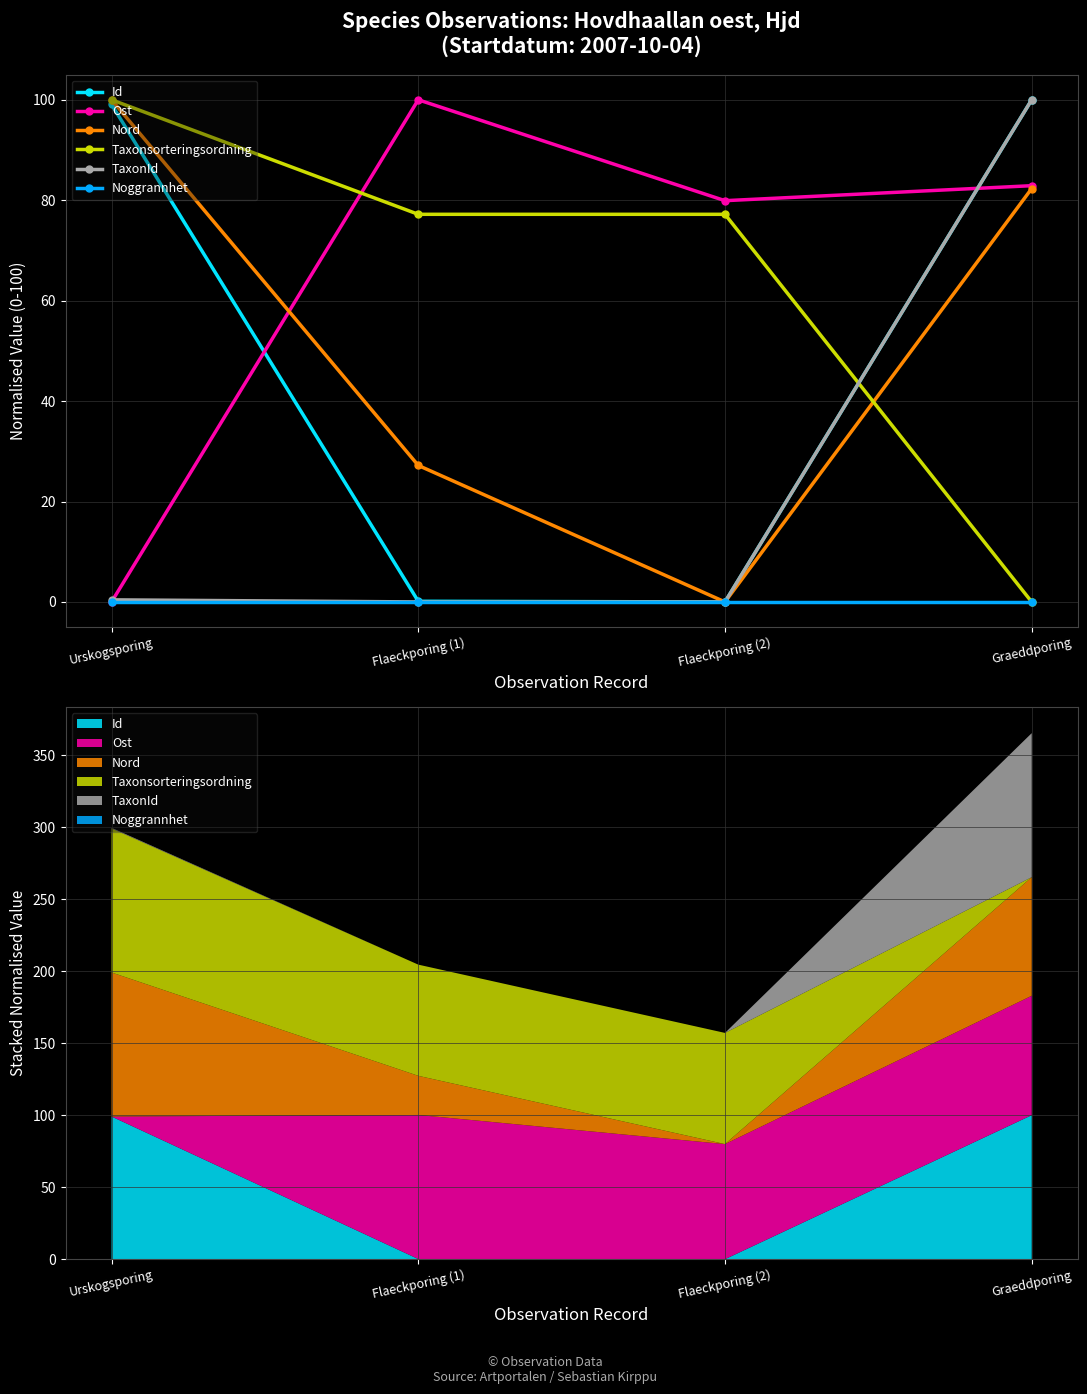

What is the label of the 2nd point from the right?

Flaeckporing (2)